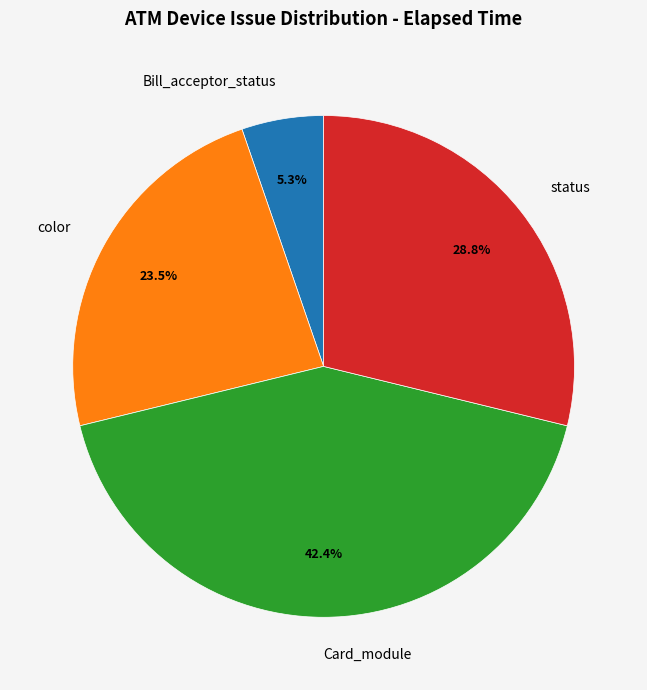

Rank the categories by value from lowest to highest.

Bill_acceptor_status, color, status, Card_module